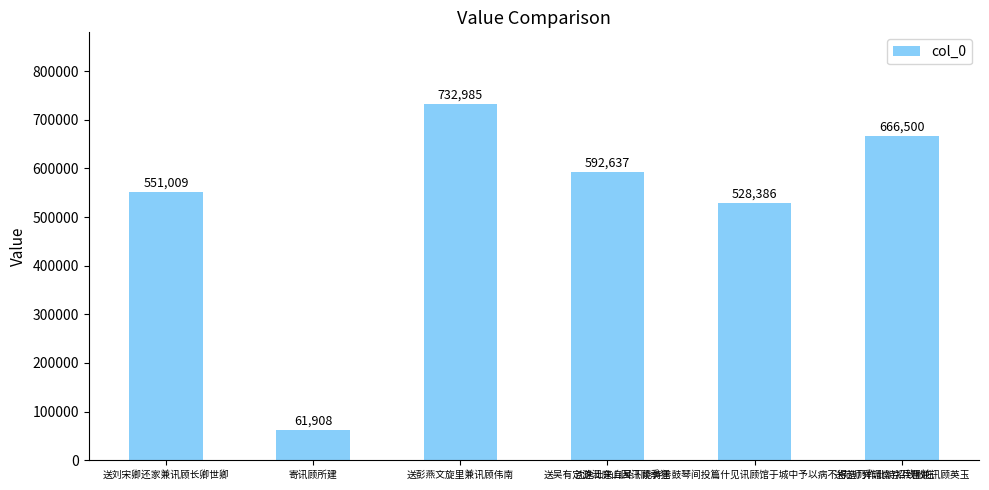

Which has a higher value, 送刘宋卿还家兼讯顾长卿世卿 or 送吴有定游洞庭山因讯顾季狂?

送吴有定游洞庭山因讯顾季狂